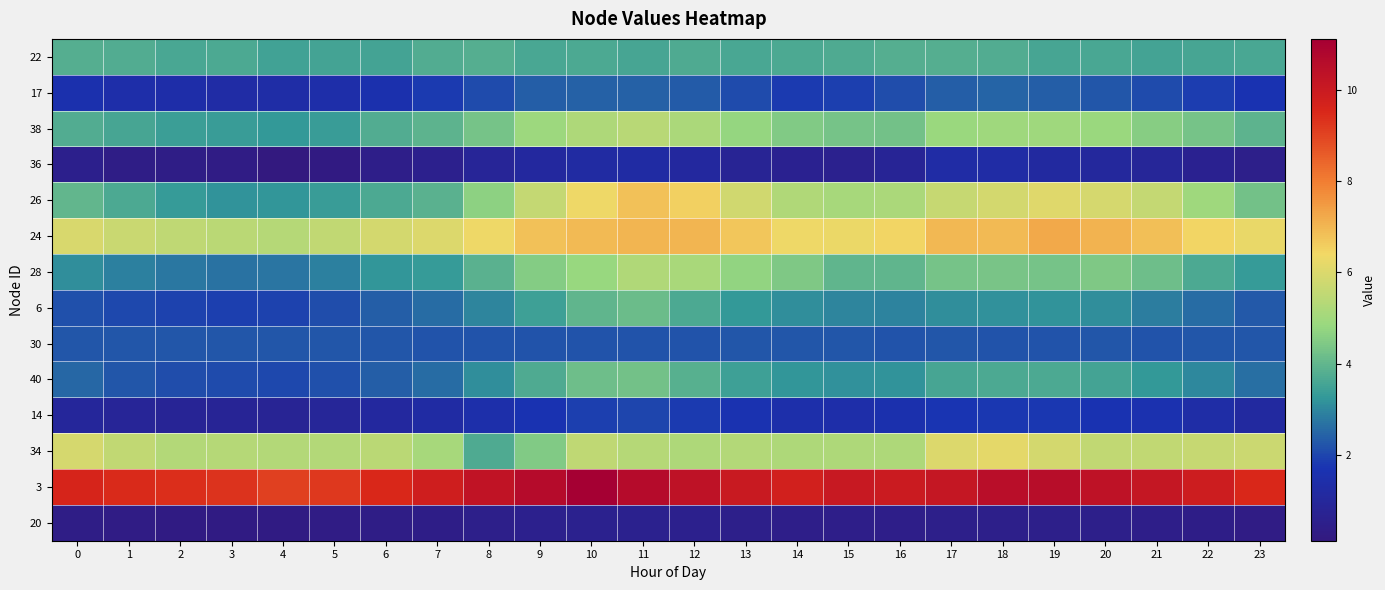

Reading left to right, extract all data points from this chart.

22: 0=3.8	1=3.7	2=3.6	3=3.6	4=3.5	5=3.6	6=3.6	7=3.8	8=3.8	9=3.6	10=3.7	11=3.6	12=3.7	13=3.6	14=3.7	15=3.7	16=3.8	17=3.8	18=3.8	19=3.6	20=3.6	21=3.5	22=3.6	23=3.6
17: 0=1.6	1=1.5	2=1.4	3=1.3	4=1.3	5=1.4	6=1.6	7=1.8	8=2.1	9=2.4	10=2.4	11=2.4	12=2.3	13=2.1	14=1.8	15=1.9	16=2.1	17=2.4	18=2.5	19=2.4	20=2.3	21=2.1	22=1.9	23=1.7
38: 0=3.8	1=3.6	2=3.4	3=3.4	4=3.3	5=3.4	6=3.7	7=3.9	8=4.3	9=4.9	10=5.2	11=5.4	12=5.2	13=4.8	14=4.5	15=4.3	16=4.3	17=4.9	18=5.0	19=4.9	20=4.9	21=4.6	22=4.3	23=3.9
36: 0=0.6	1=0.4	2=0.3	3=0.3	4=0.1	5=0.2	6=0.5	7=0.6	8=0.9	9=1.1	10=1.2	11=1.3	12=1.1	13=0.8	14=0.7	15=0.6	16=0.8	17=1.3	18=1.3	19=1.2	20=1.1	21=0.9	22=0.7	23=0.5
26: 0=4.0	1=3.7	2=3.3	3=3.2	4=3.2	5=3.4	6=3.7	7=3.9	8=4.6	9=5.6	10=6.3	11=6.8	12=6.6	13=5.8	14=5.3	15=5.1	16=5.2	17=5.7	18=5.9	19=6.1	20=5.9	21=5.6	22=5.0	23=4.3
24: 0=5.9	1=5.7	2=5.5	3=5.4	4=5.3	5=5.5	6=5.8	7=6.0	8=6.3	9=6.8	10=6.9	11=7.0	12=7.0	13=6.7	14=6.3	15=6.3	16=6.4	17=7.0	18=6.9	19=7.2	20=7.1	21=6.8	22=6.5	23=6.2
28: 0=3.1	1=2.9	2=2.8	3=2.7	4=2.7	5=2.9	6=3.3	7=3.3	8=3.9	9=4.5	10=4.8	11=5.2	12=5.1	13=4.8	14=4.4	15=4.0	16=4.0	17=4.3	18=4.4	19=4.3	20=4.4	21=4.2	22=3.7	23=3.3
6: 0=2.2	1=2.1	2=2.0	3=1.9	4=1.9	5=2.1	6=2.4	7=2.6	8=3.0	9=3.5	10=4.0	11=4.1	12=3.7	13=3.3	14=3.1	15=3.0	16=3.0	17=3.1	18=3.1	19=3.2	20=3.1	21=2.9	22=2.6	23=2.3
30: 0=2.3	1=2.3	2=2.3	3=2.3	4=2.3	5=2.2	6=2.3	7=2.2	8=2.2	9=2.2	10=2.2	11=2.2	12=2.2	13=2.2	14=2.2	15=2.2	16=2.2	17=2.2	18=2.2	19=2.2	20=2.2	21=2.2	22=2.3	23=2.3
40: 0=2.5	1=2.3	2=2.1	3=2.1	4=2.0	5=2.2	6=2.4	7=2.6	8=3.1	9=3.7	10=4.2	11=4.3	12=3.9	13=3.4	14=3.2	15=3.1	16=3.2	17=3.6	18=3.7	19=3.7	20=3.5	21=3.3	22=3.0	23=2.6
14: 0=1.0	1=0.9	2=0.8	3=0.8	4=0.8	5=0.9	6=1.1	7=1.3	8=1.5	9=1.7	10=1.9	11=2.0	12=1.8	13=1.7	14=1.5	15=1.4	16=1.6	17=1.8	18=1.8	19=1.8	20=1.7	21=1.6	22=1.3	23=1.1
34: 0=5.9	1=5.5	2=5.3	3=5.3	4=5.3	5=5.3	6=5.4	7=5.1	8=3.7	9=4.5	10=5.5	11=5.4	12=5.2	13=5.3	14=5.2	15=5.2	16=5.2	17=6.0	18=6.2	19=5.8	20=5.6	21=5.5	22=5.6	23=5.7
3: 0=9.6	1=9.4	2=9.4	3=9.3	4=9.1	5=9.2	6=9.5	7=9.8	8=10.3	9=10.6	10=11.1	11=10.6	12=10.3	13=10.0	14=9.8	15=10.0	16=10.0	17=10.1	18=10.5	19=10.6	20=10.3	21=10.2	22=9.9	23=9.5
20: 0=0.3	1=0.3	2=0.3	3=0.3	4=0.3	5=0.3	6=0.4	7=0.4	8=0.5	9=0.6	10=0.6	11=0.6	12=0.6	13=0.5	14=0.5	15=0.5	16=0.5	17=0.5	18=0.5	19=0.5	20=0.5	21=0.4	22=0.4	23=0.3